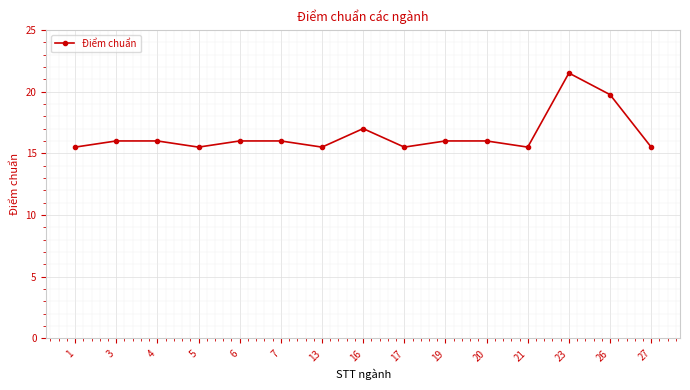

What is the value of the 5th point from the left?

16.0